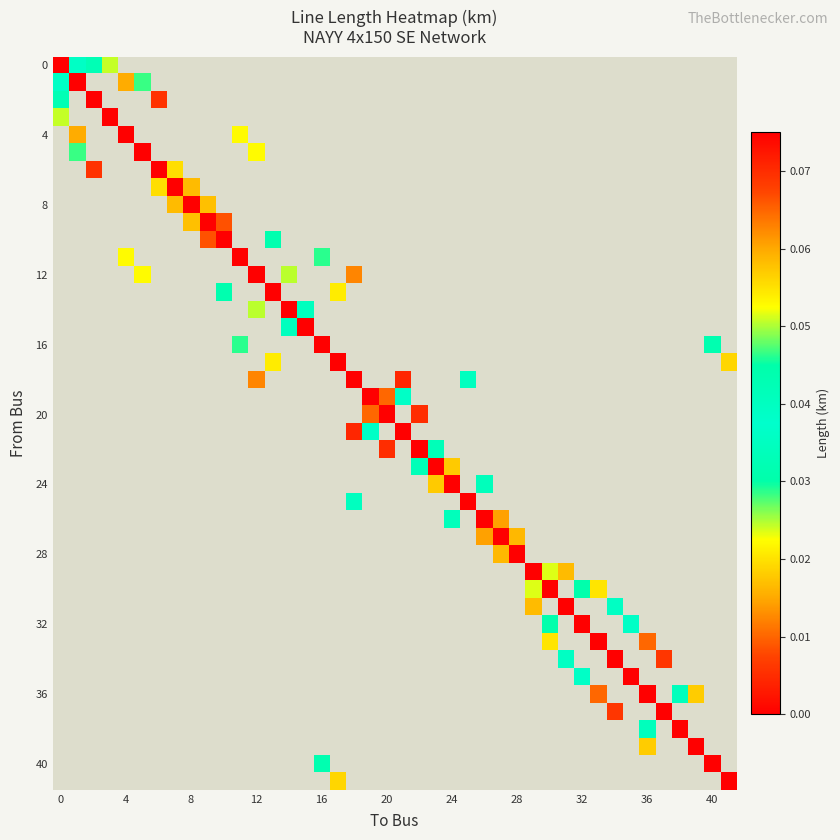

Where is the data nearest to the value 0?

24